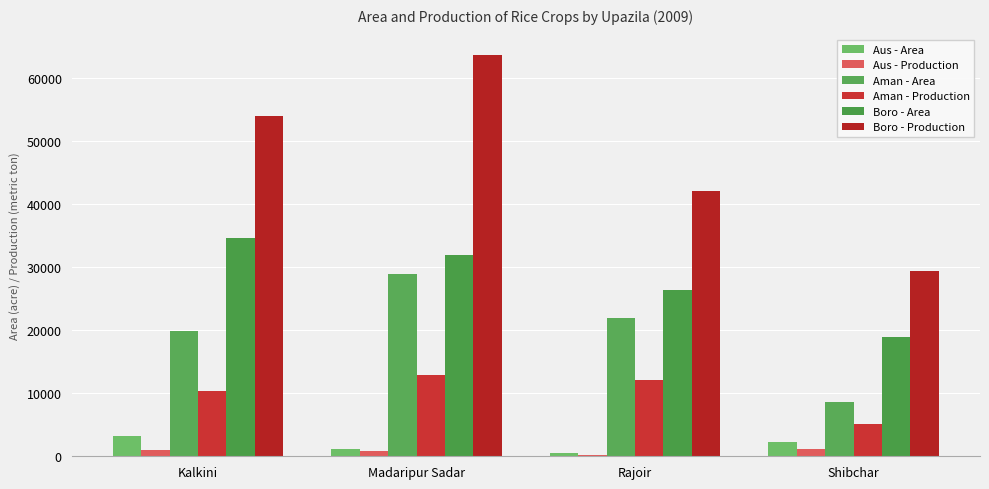

Which category has the highest value in the Aus - Production series?

Shibchar